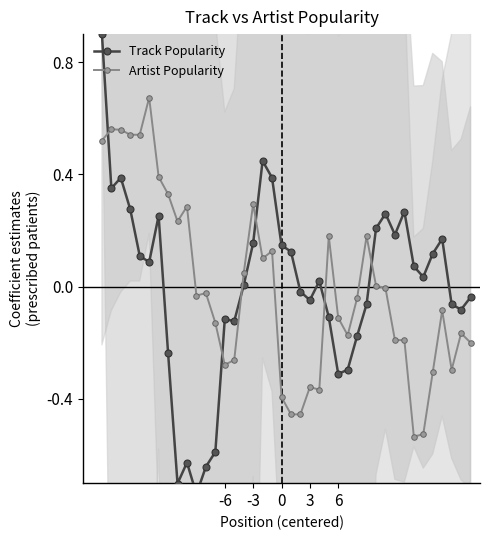

True or false: Artist Popularity has more than 1 points higher than both neighbors.

True